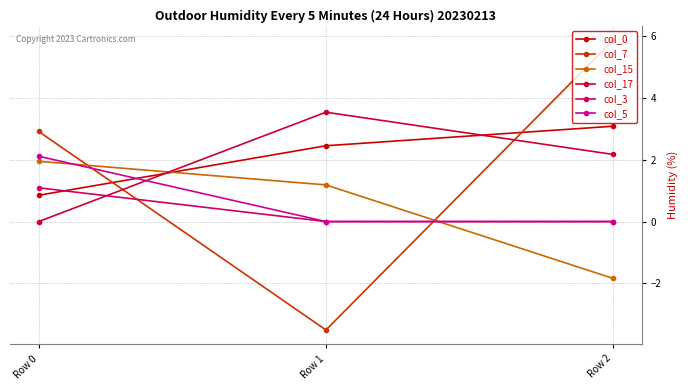

What is the spread (max minus min) of values at Row 0?

2.9